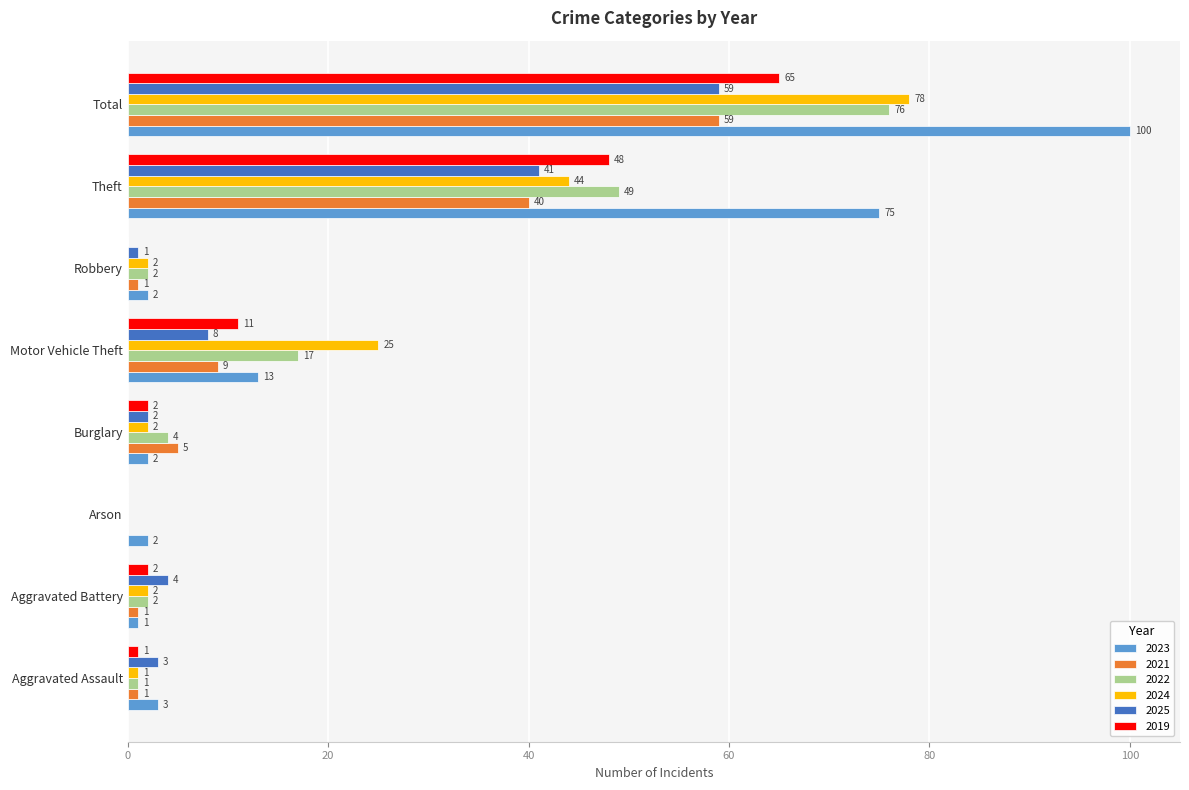

Which series changed the most between Aggravated Assault and Burglary?

2021